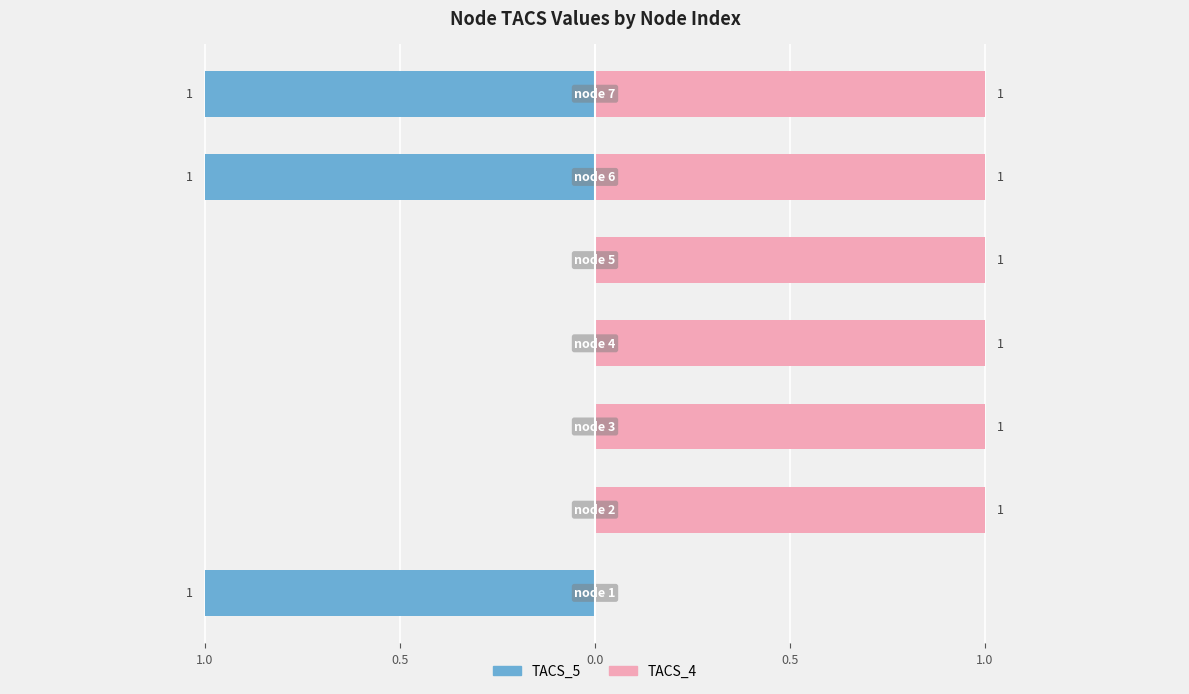

What is the value of the TACS_5 bar at the 7th from the left?

1